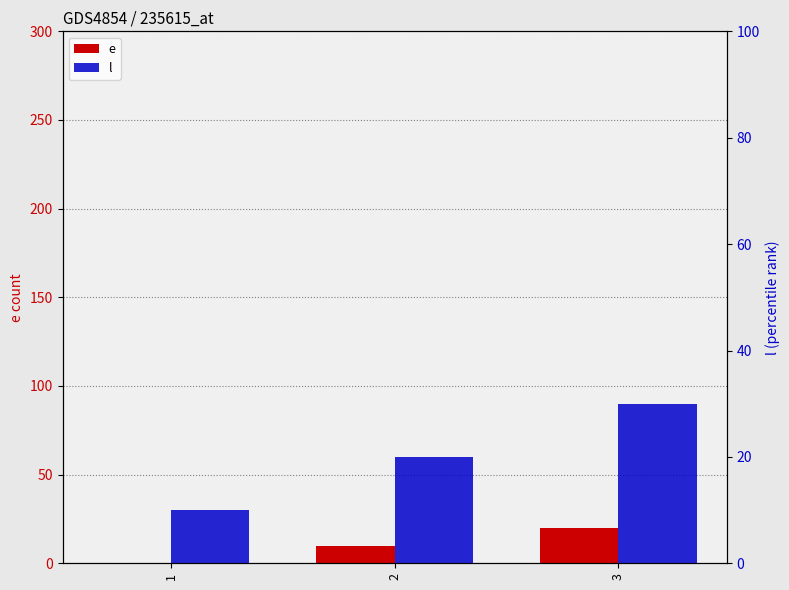

Is the value of e at 3 greater than the value of l at 3?

No